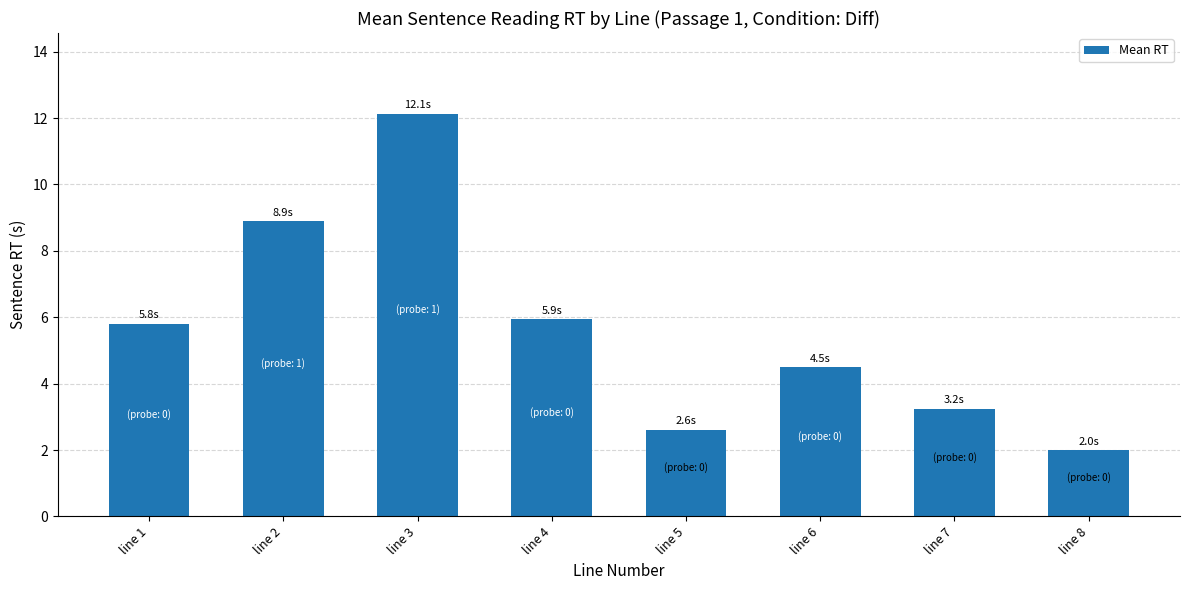

What is the difference between the maximum and minimum values?

10.1